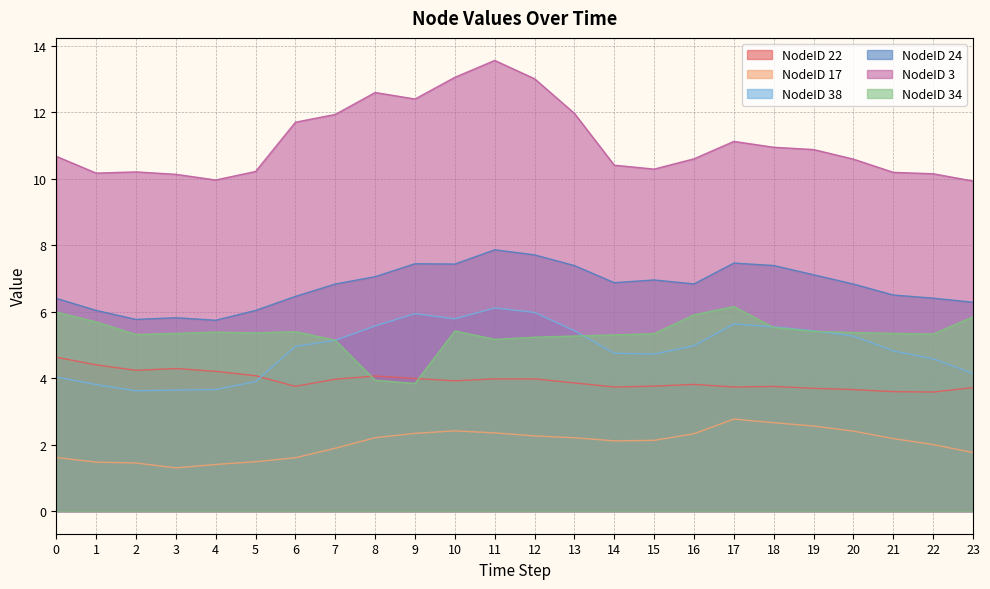

The value of NodeID 3 at 3 is 10.1. True or false?

True